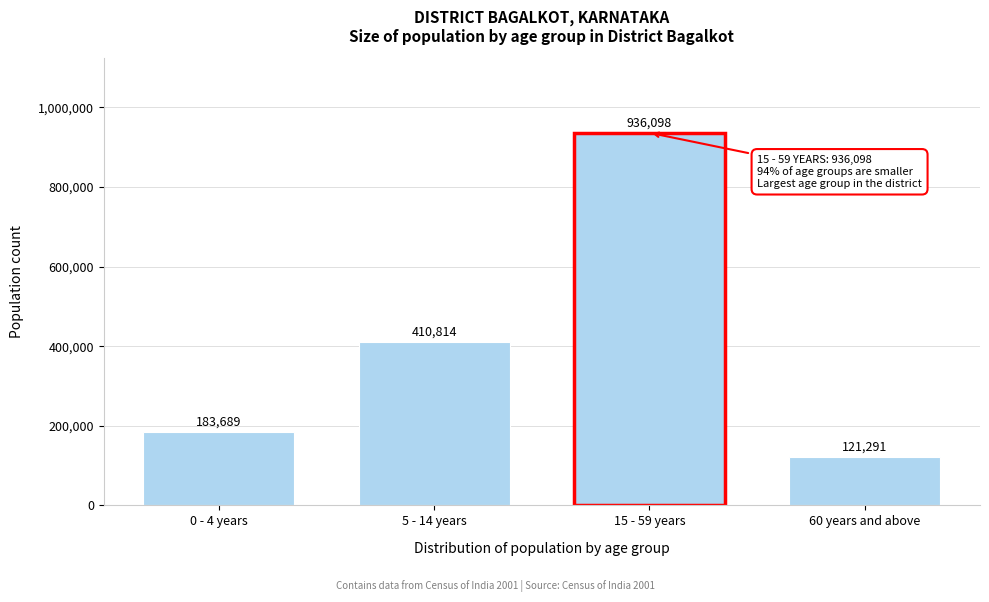

Reading left to right, extract all data points from this chart.

183689	410814	936098	121291